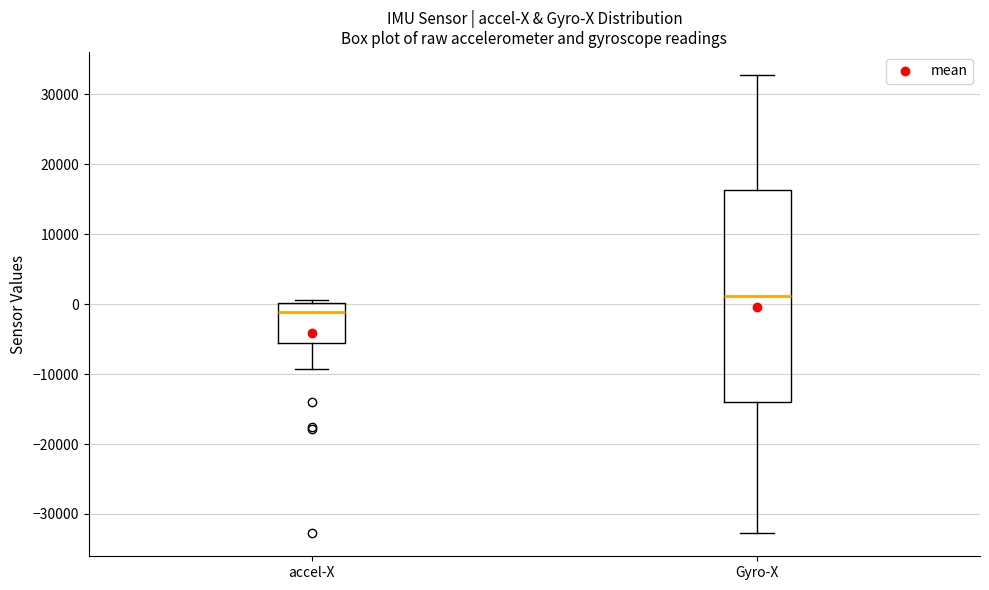

Which box is the tallest, from its lower edge to its upper edge?

Gyro-X